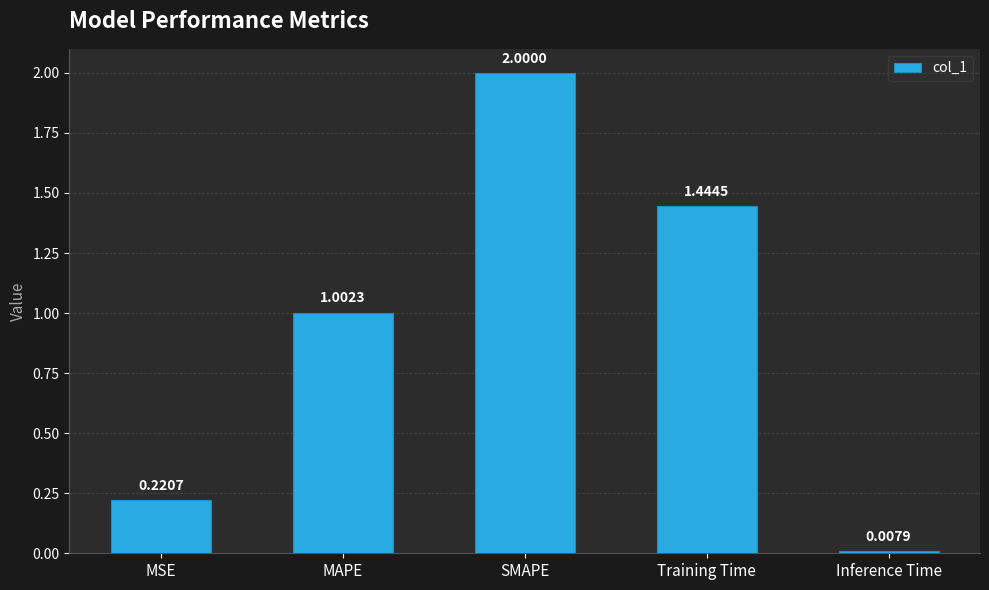

What is the difference between the maximum and second lowest values?

1.8